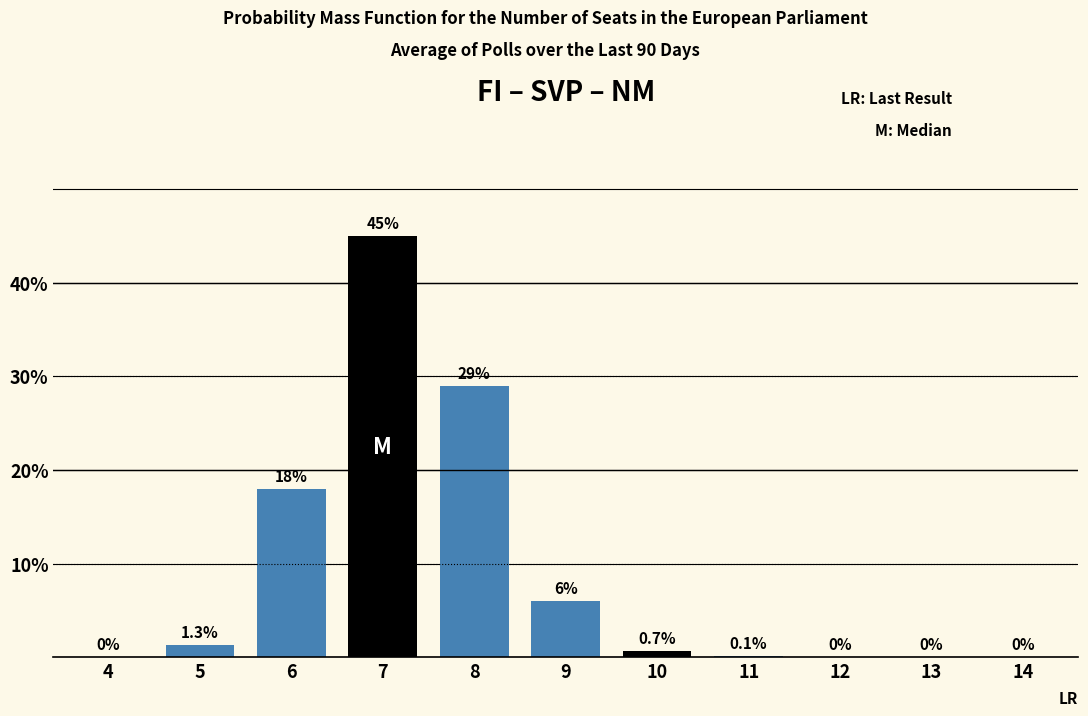

Reading left to right, what are all the values shown in this chart?

4=0.0	5=1.3	6=18.0	7=45.0	8=29.0	9=6.0	10=0.7	11=0.1	12=0.0	13=0.0	14=0.0